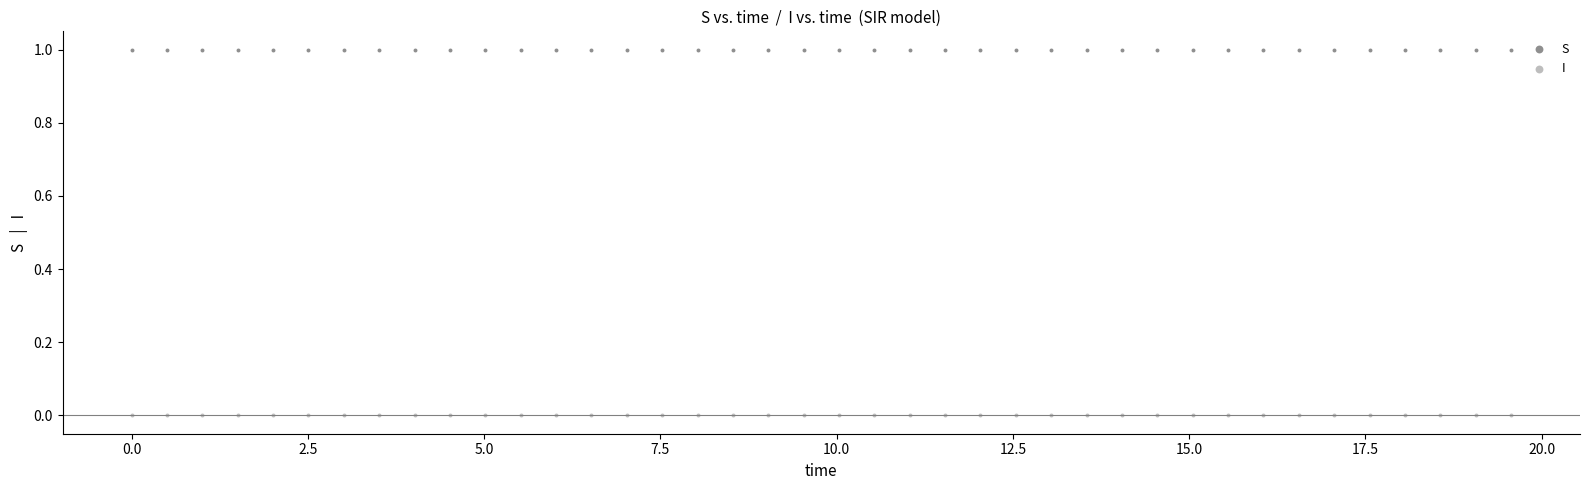

What are all the series names shown in the legend?

S, I